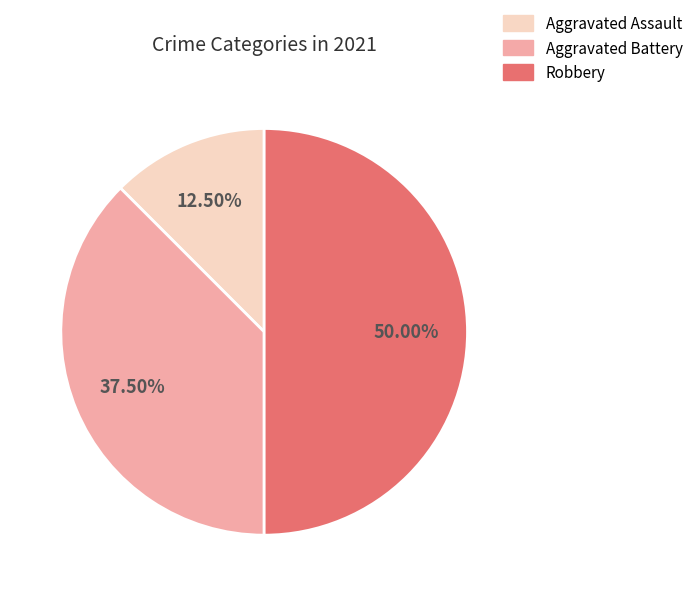

True or false: Robbery accounts for 59% of the total.

False